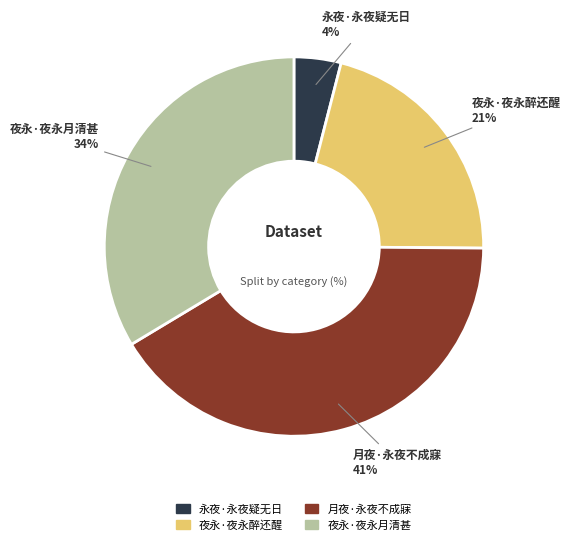

Is there a majority slice in this chart?

No